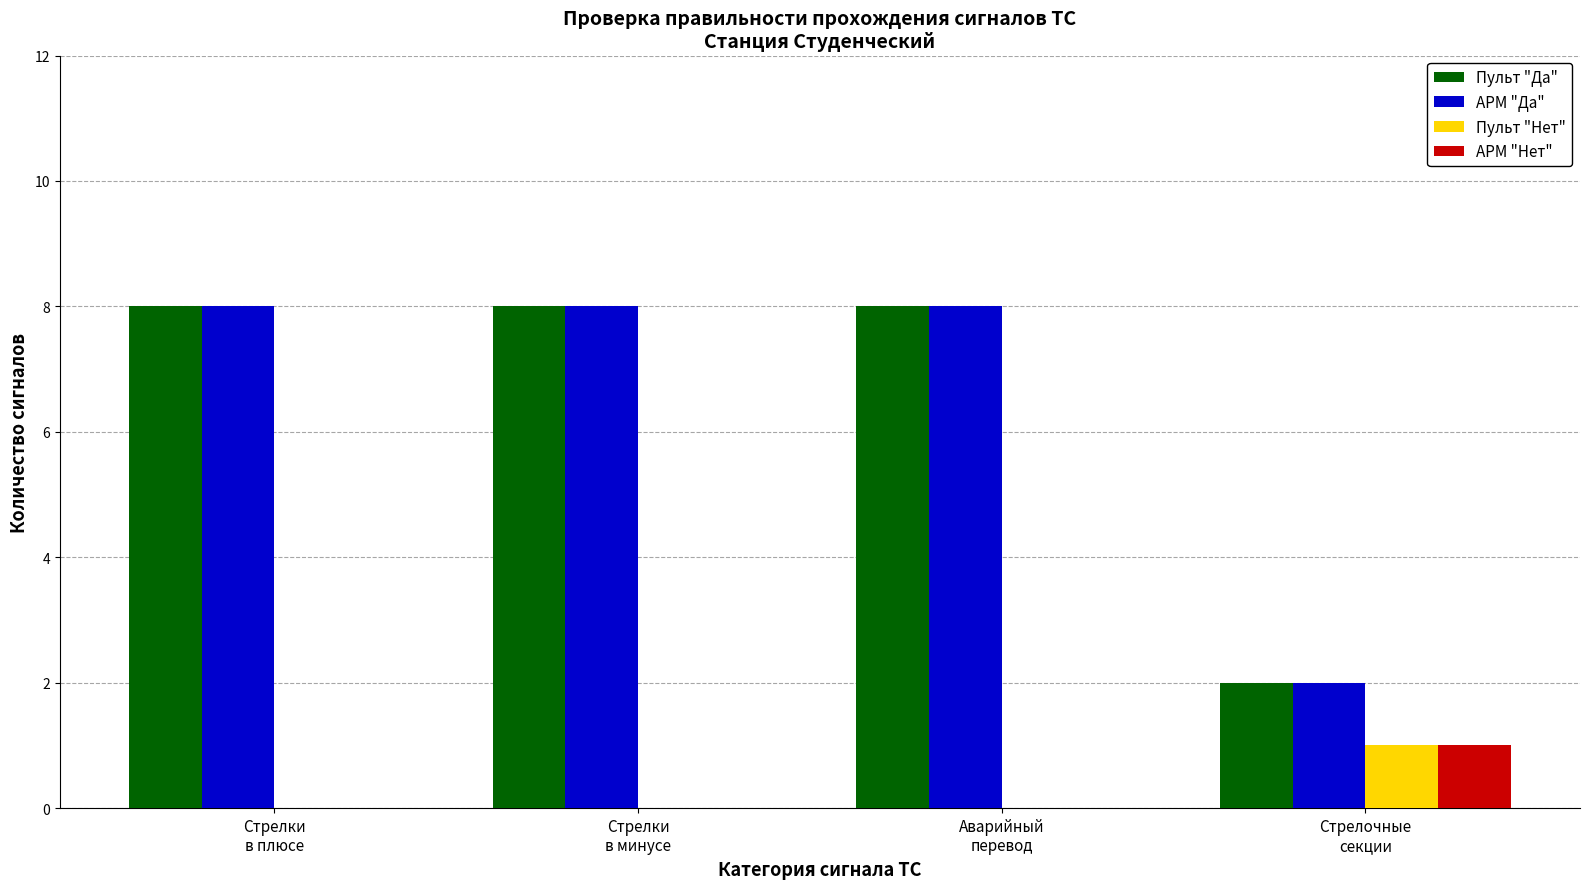

What is the sum of all Пульт "Да" values?

26